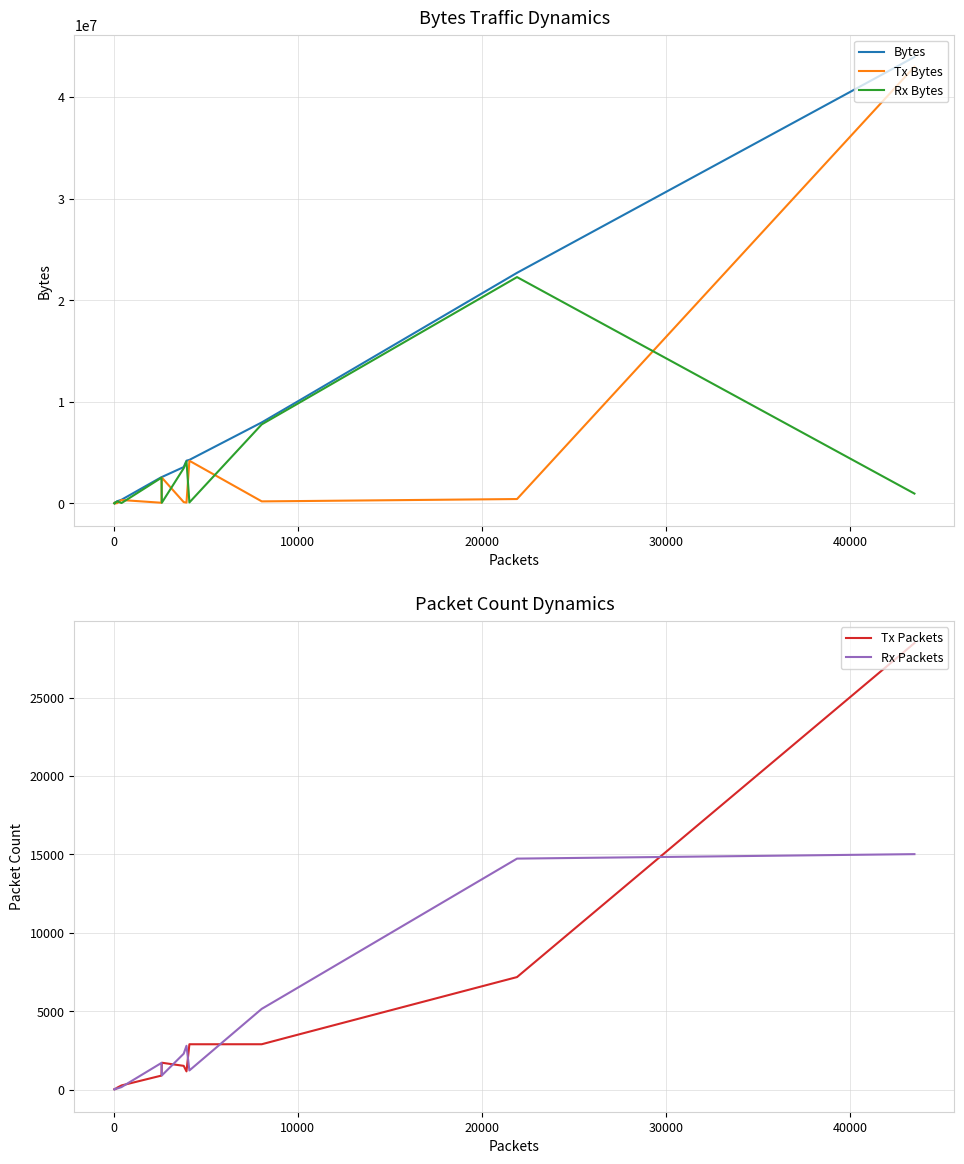

At which label is Tx Bytes closest to 21487548?

30000